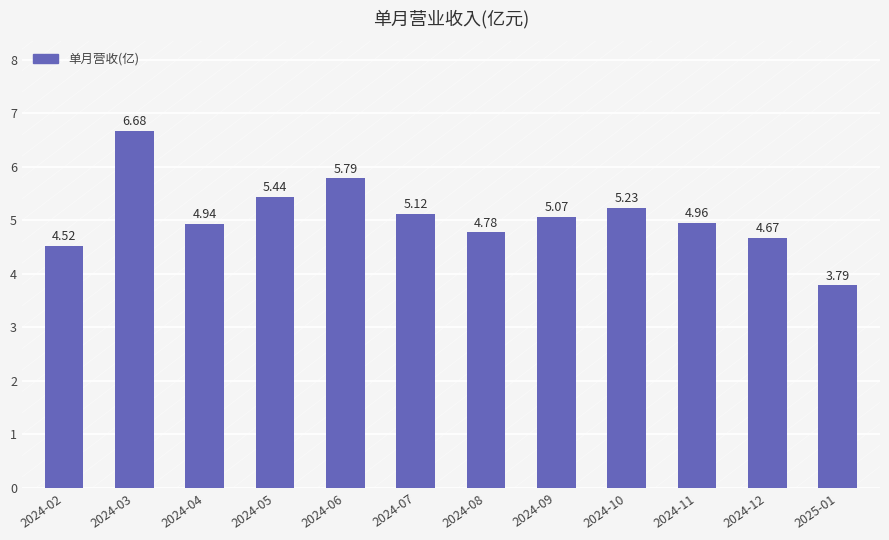

How many data points are less than 5?

6